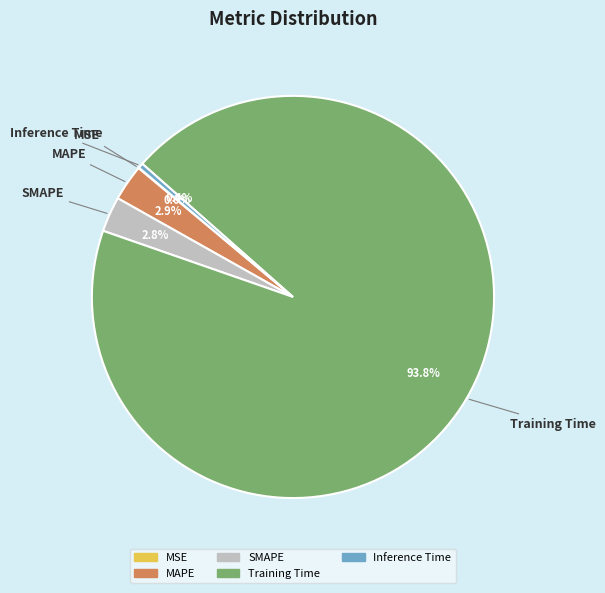

What is the largest slice in the pie chart?

Training Time